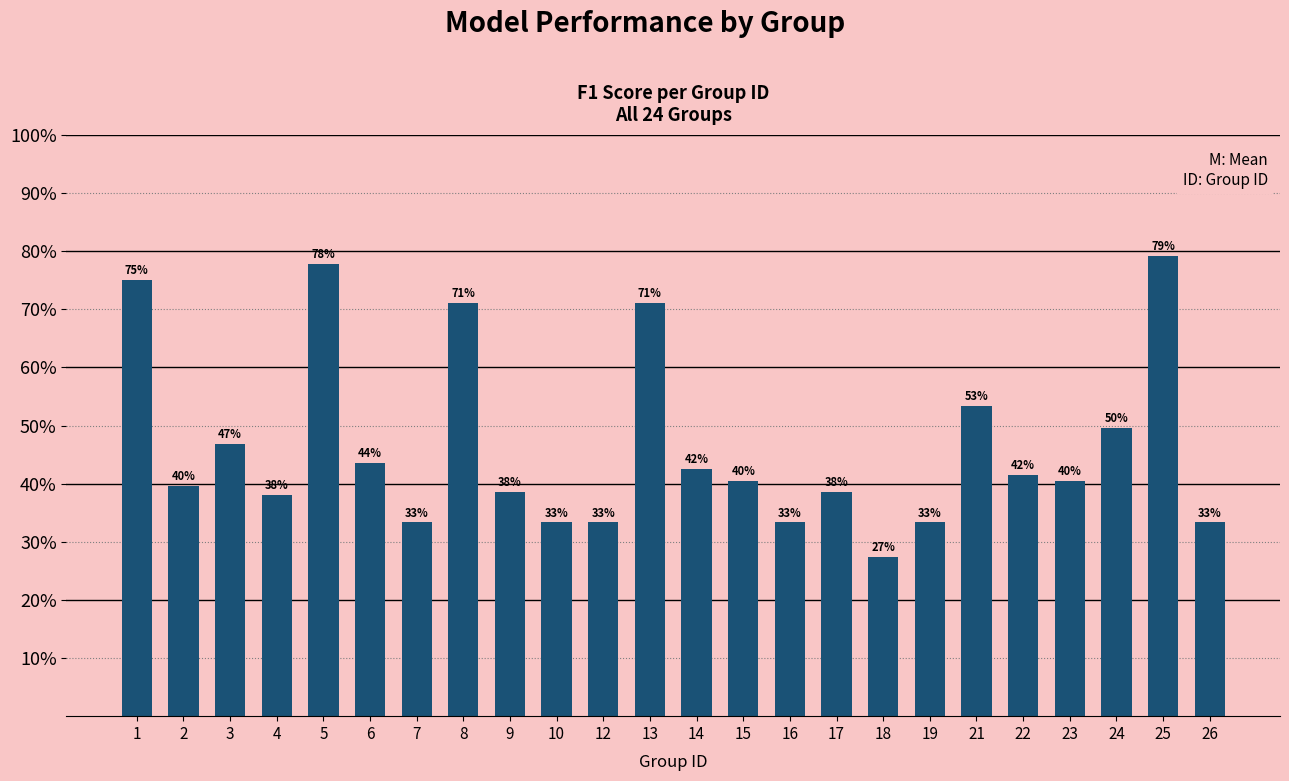

What is the smallest value displayed?

0.3